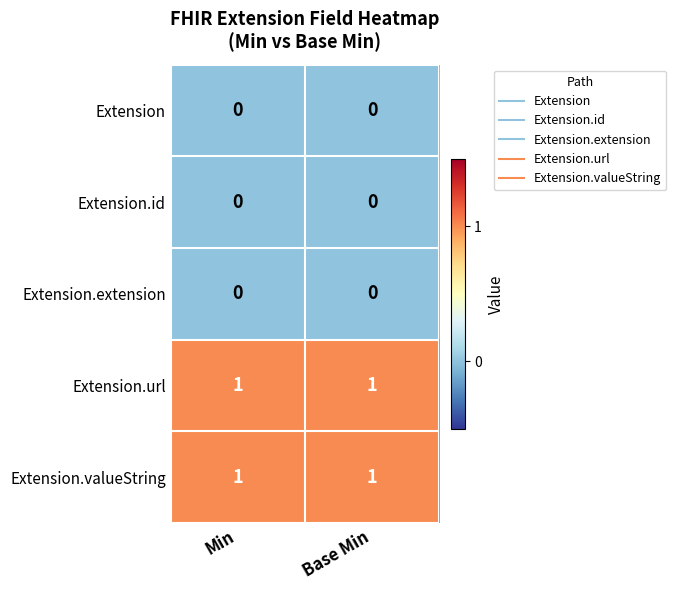

True or false: Extension.extension has a value of 0 at Min.

True